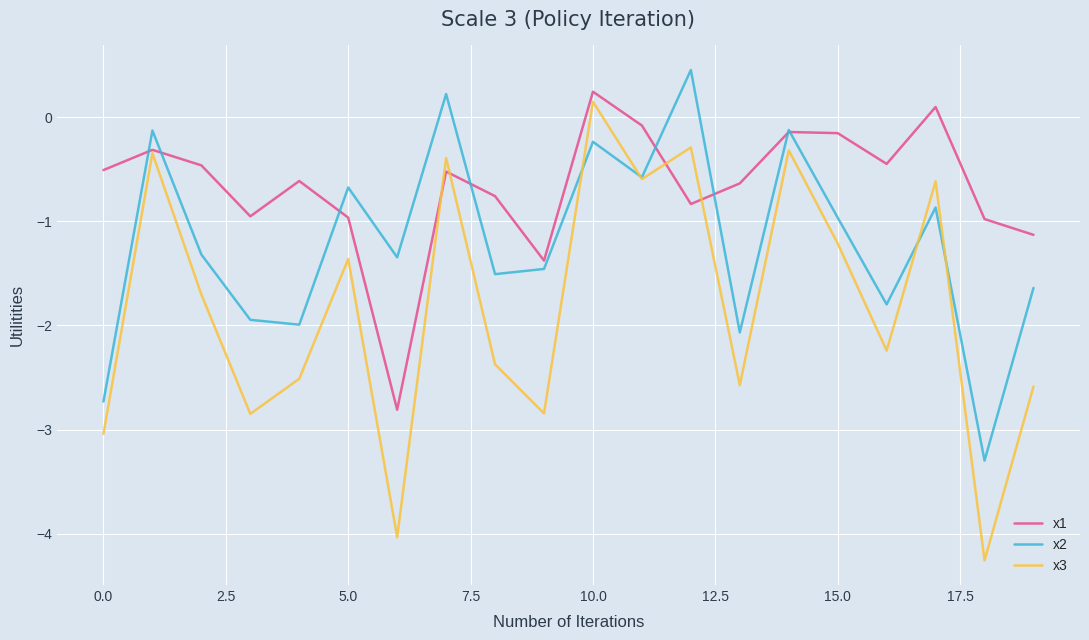

How many interior local peaks does the x1 series have?

6